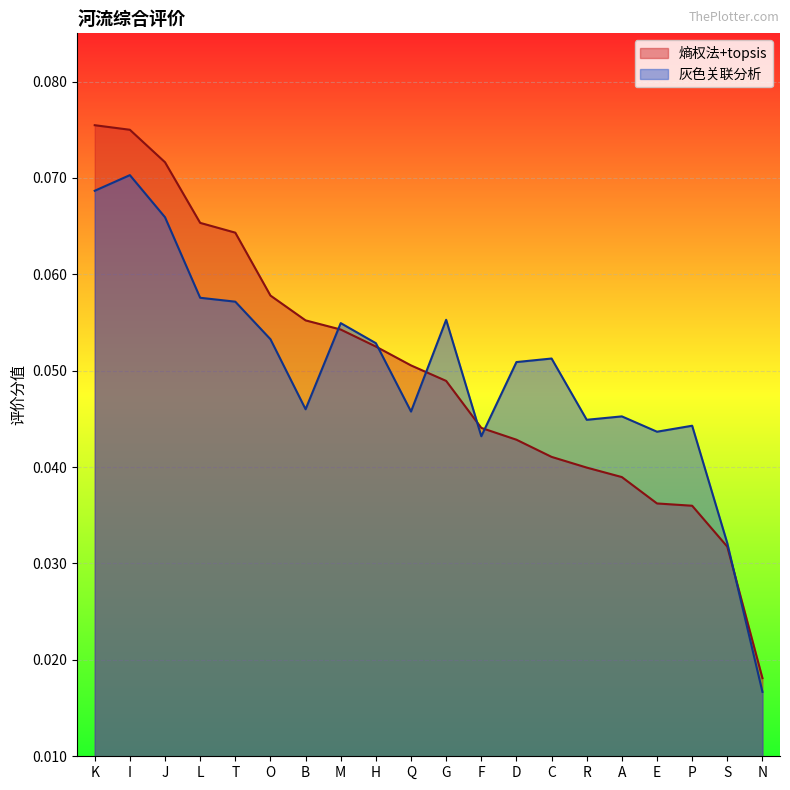

How many categories are shown in the chart?

20